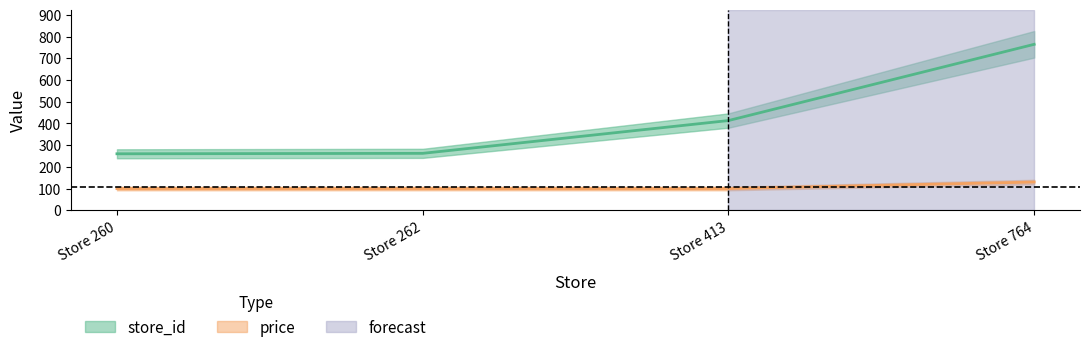

The value of store_id at Store 260 is 260.0. True or false?

True